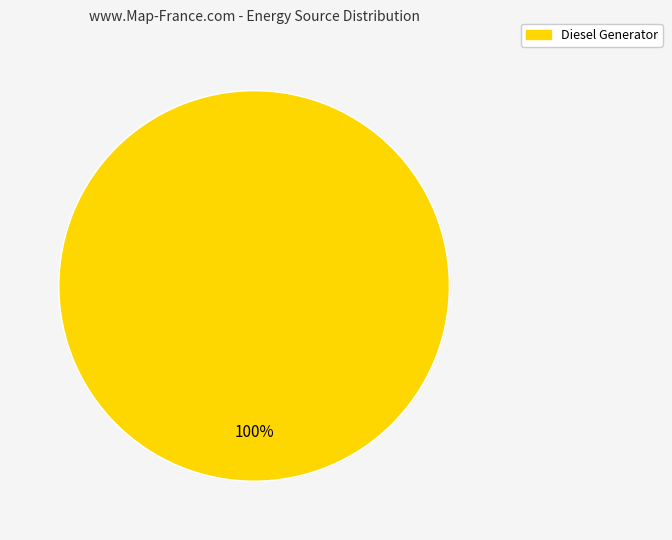

How many slices are in this pie chart?

1